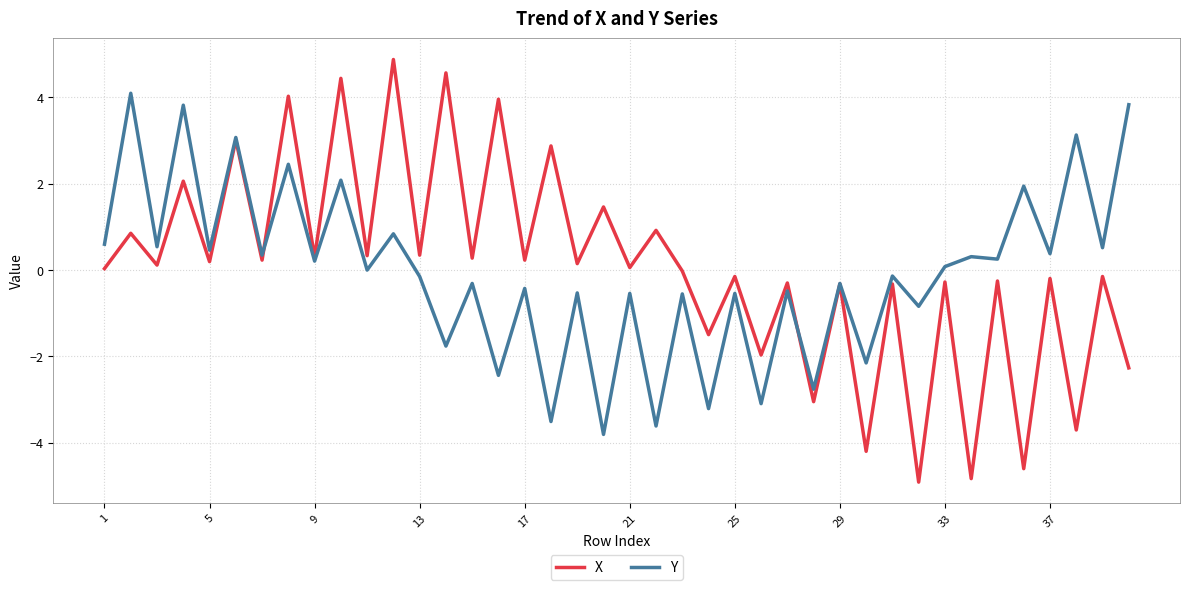

Which series ends up on top after the final intersection of X and Y?

Y